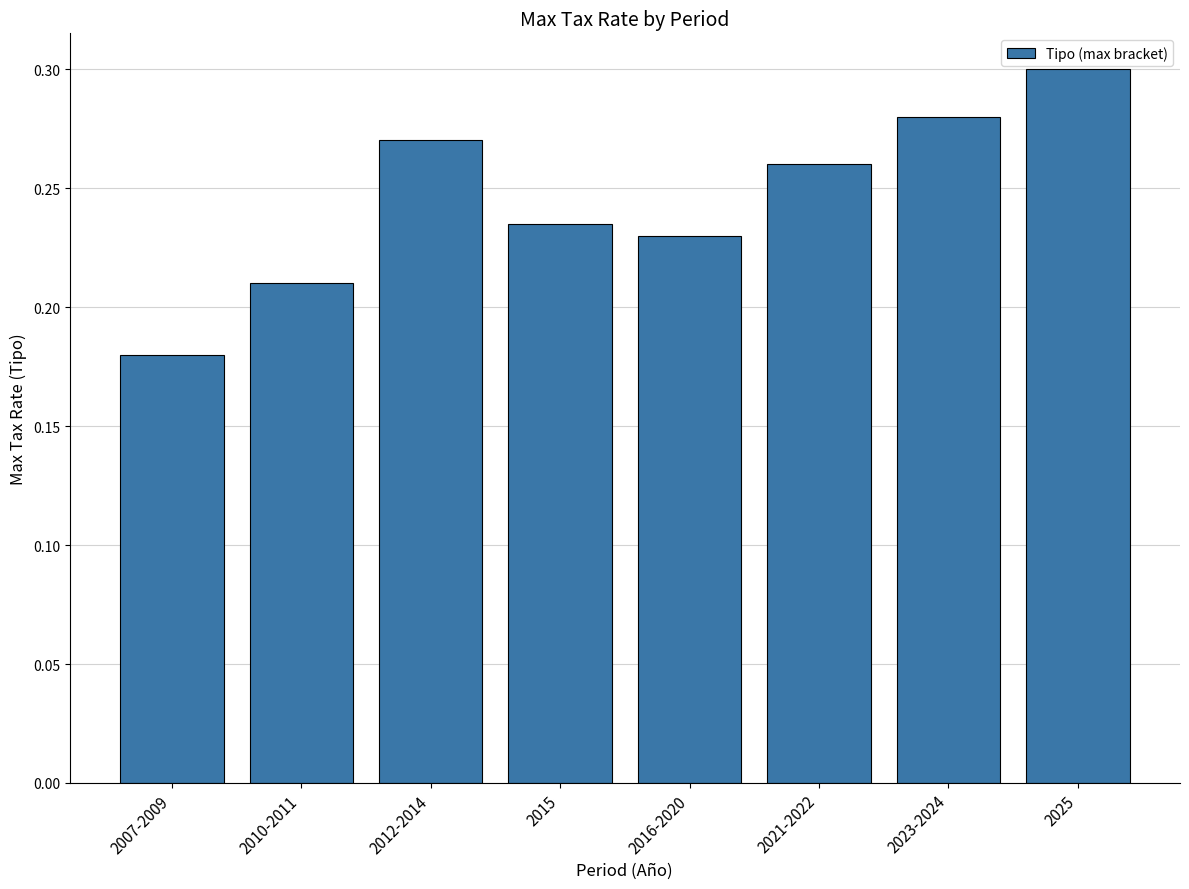

Which has a higher value, 2012-2014 or 2016-2020?

2012-2014